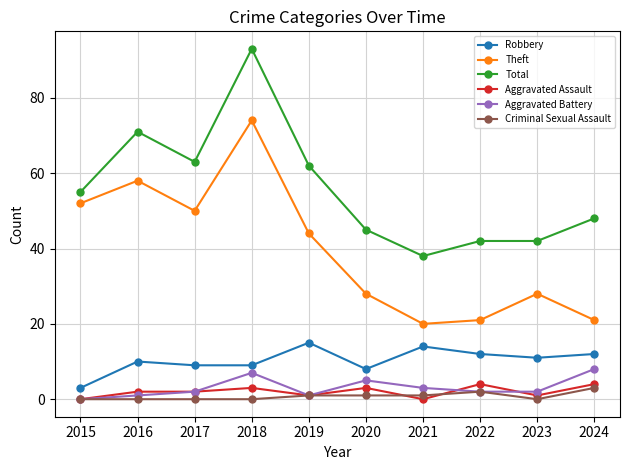

What value does the Theft series have at 2016?

58